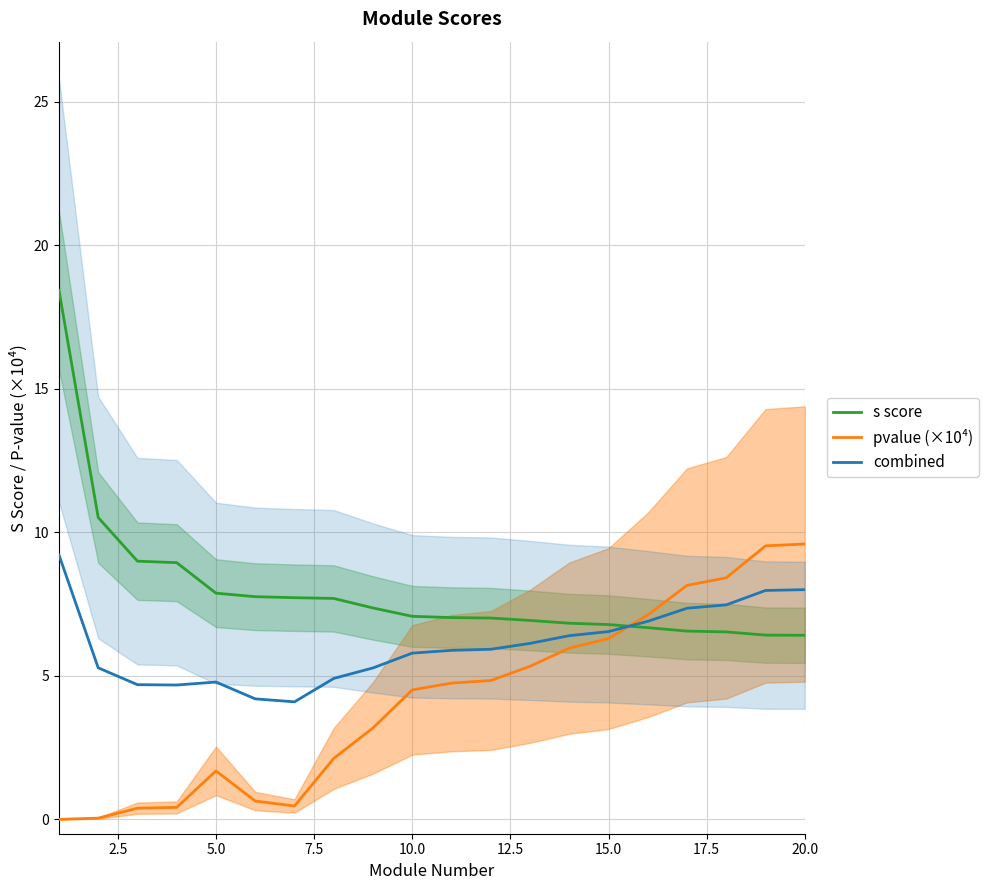

Rank the series by their average value, from highest to lowest.

s score, combined, pvalue (×10⁴)